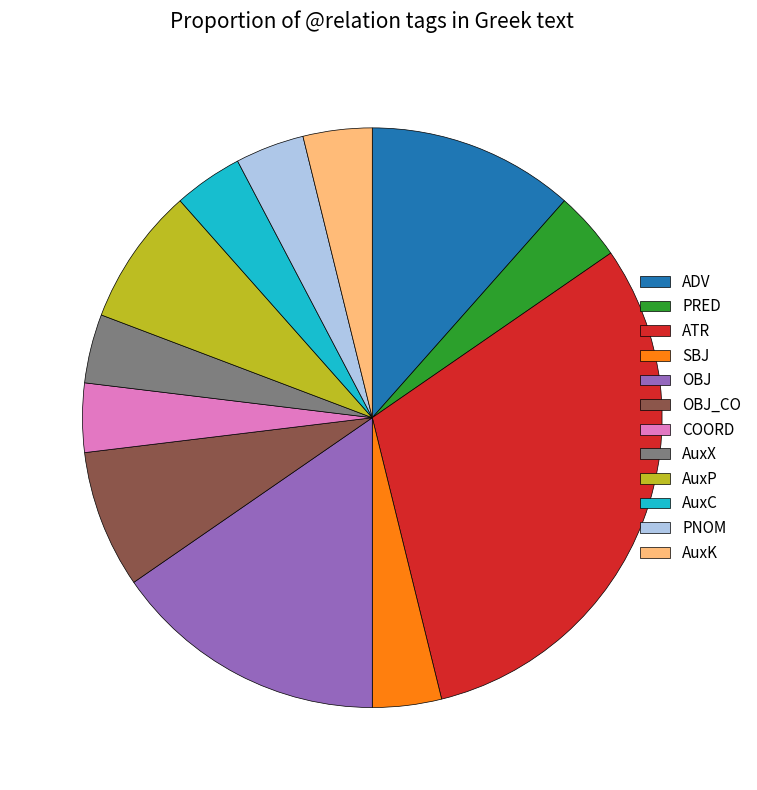

Is ADV the majority of the pie?

No